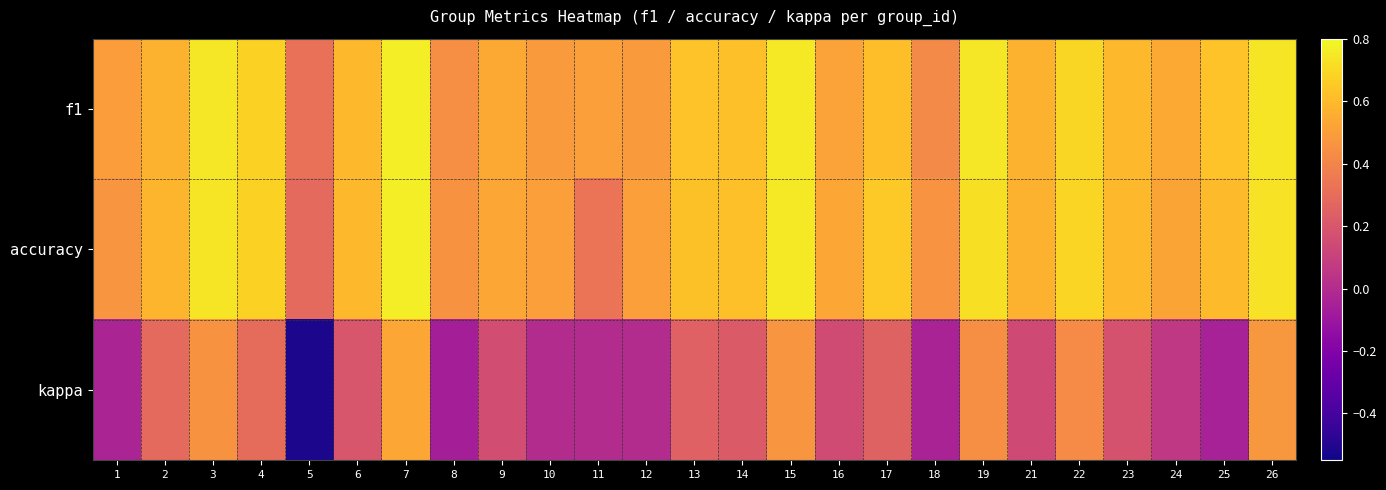

What is the total value across all series at 4?

1.7